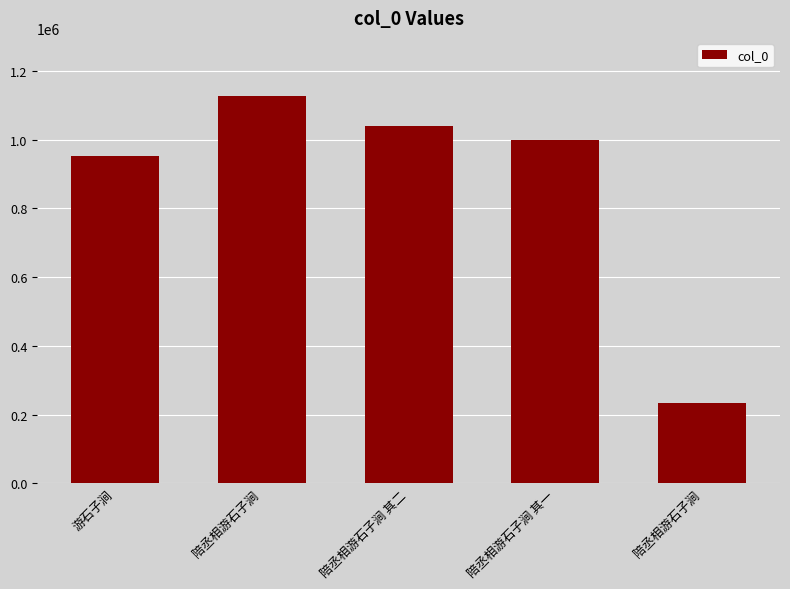

True or false: the data shows 997967 at 陪丞相游石子涧 其一.

True